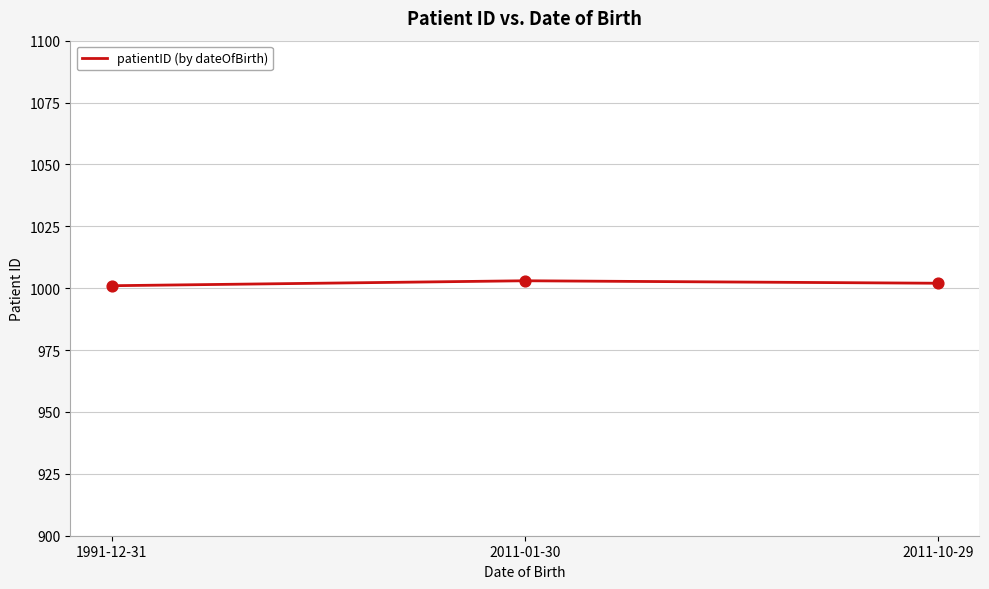

Which has a higher value, 1991-12-31 or 2011-01-30?

2011-01-30